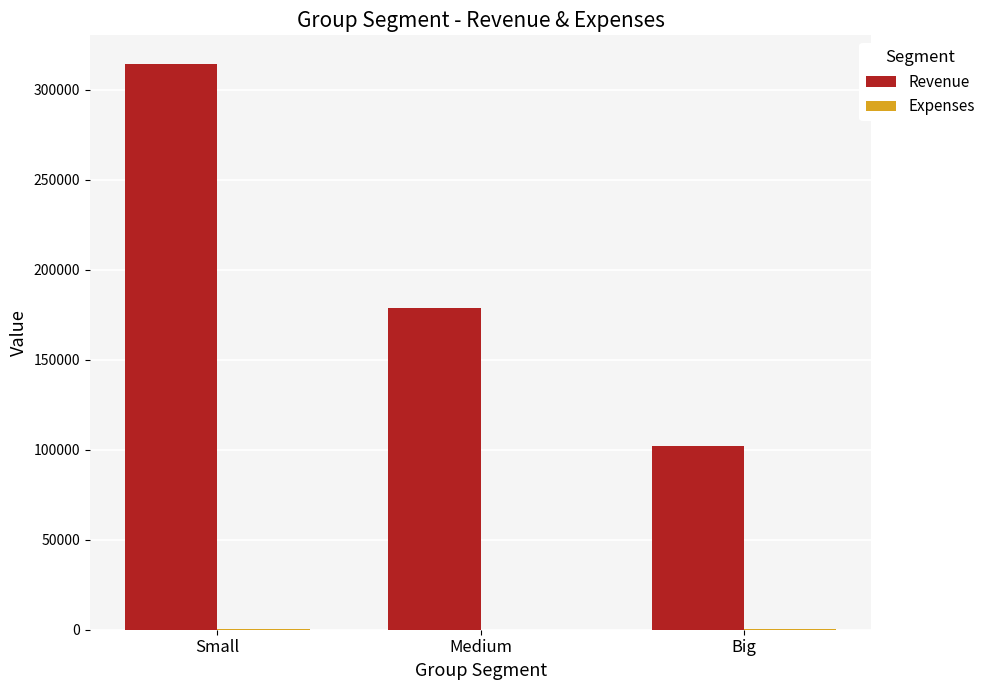

What is the difference between the Revenue values at Small and Medium?

135989.6